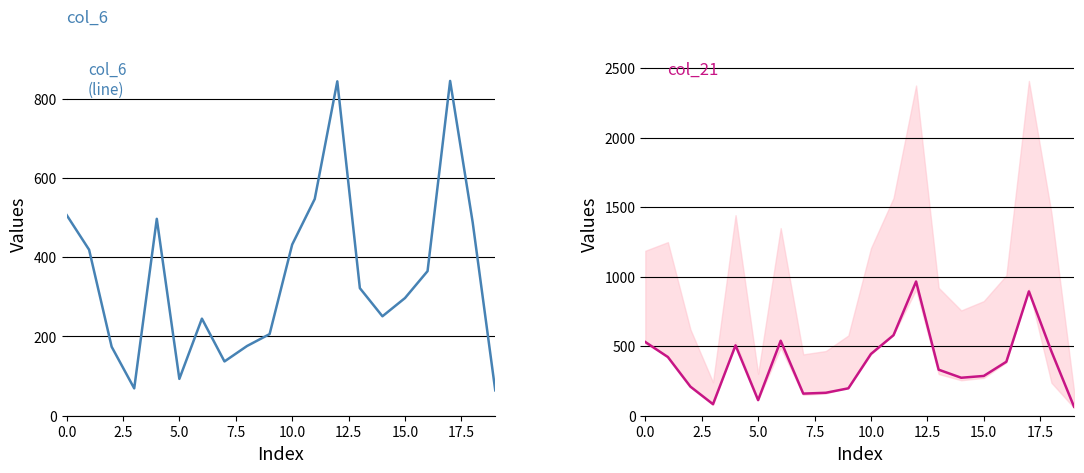

Which series has the largest total across all categories?

col_21